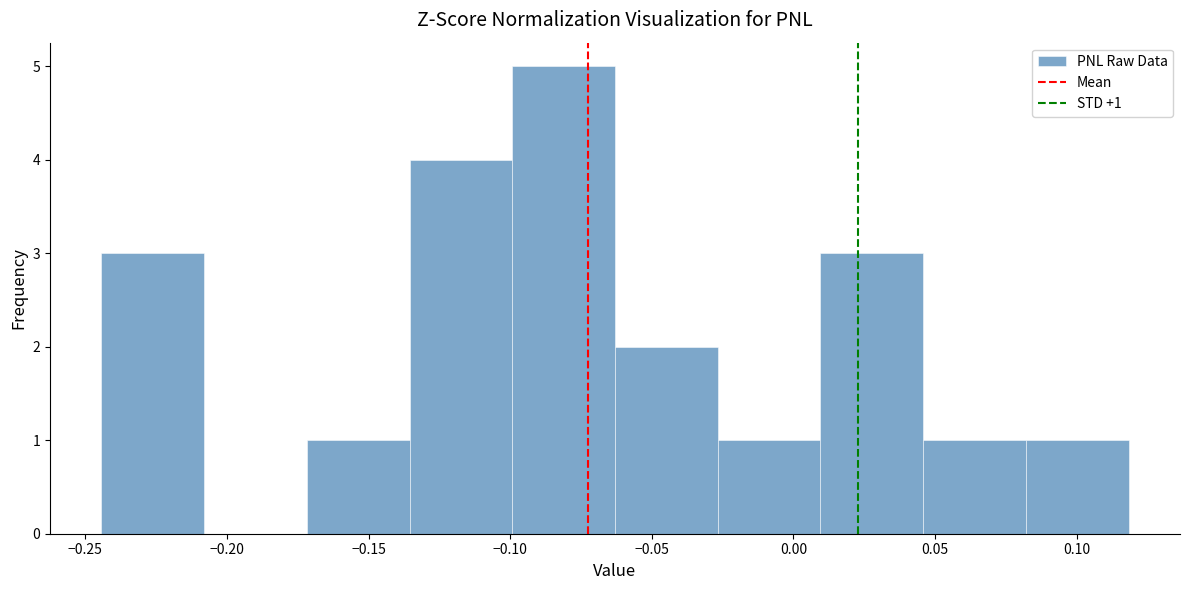

Over which range of the x-axis is the bar tallest?

-0.100 to -0.065